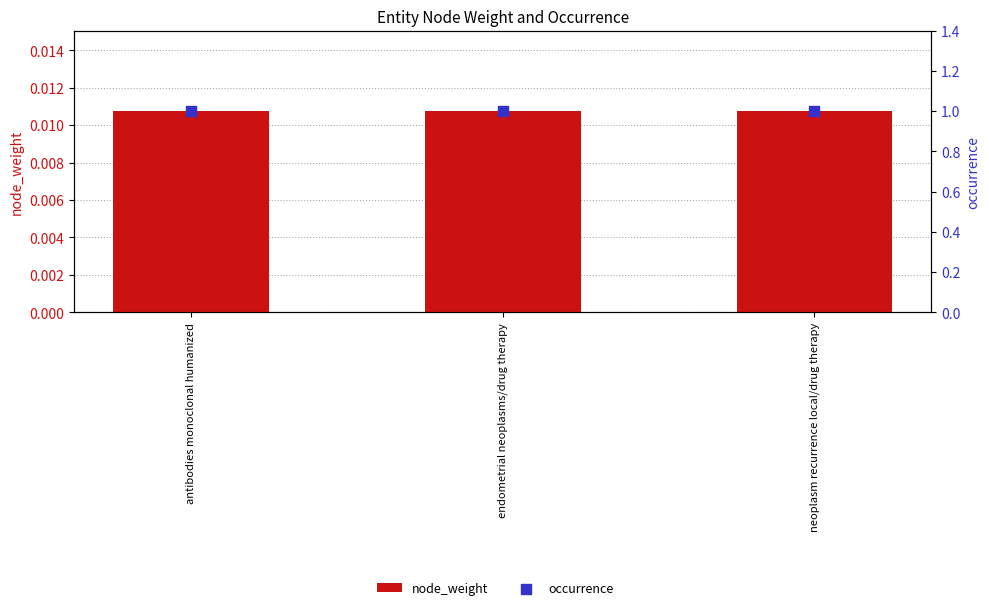

Which series contains the lowest Y value?

node_weight